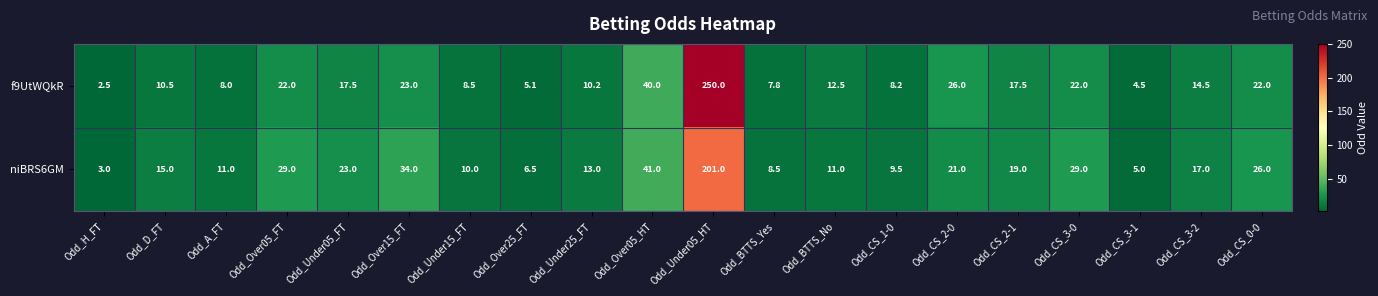

Which category has the lowest value across all series?

Odd_H_FT